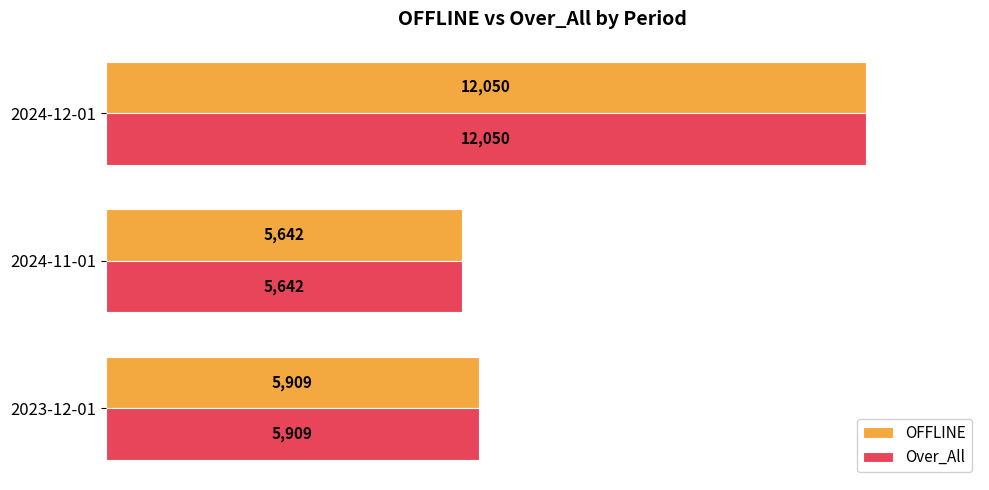

What is the approximate value of OFFLINE at 2024-11-01, to the nearest 100?

5600